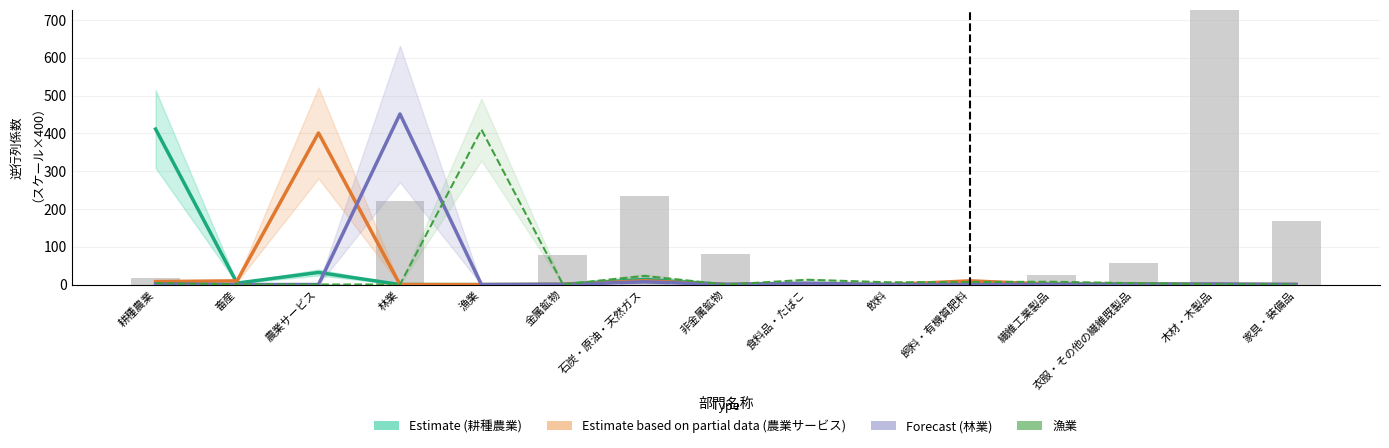

The value of Estimate partial (農業サービス) at 林業 is 0.1. True or false?

True